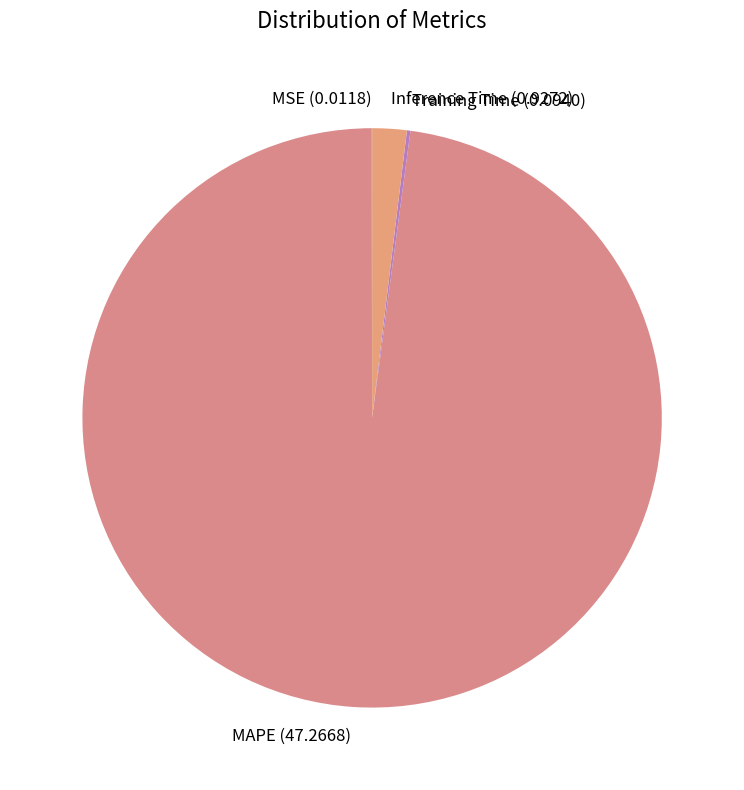

The Inference Time (0.9272) slice represents 2% of the pie. True or false?

True